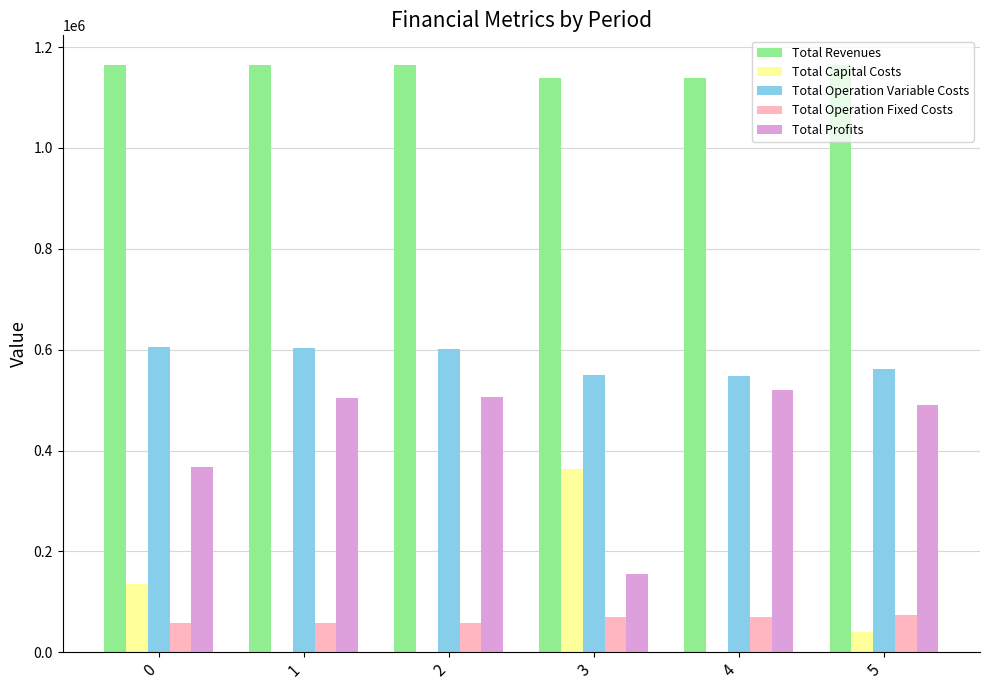

The Total Revenues series shows 320891.3 at 1. True or false?

False